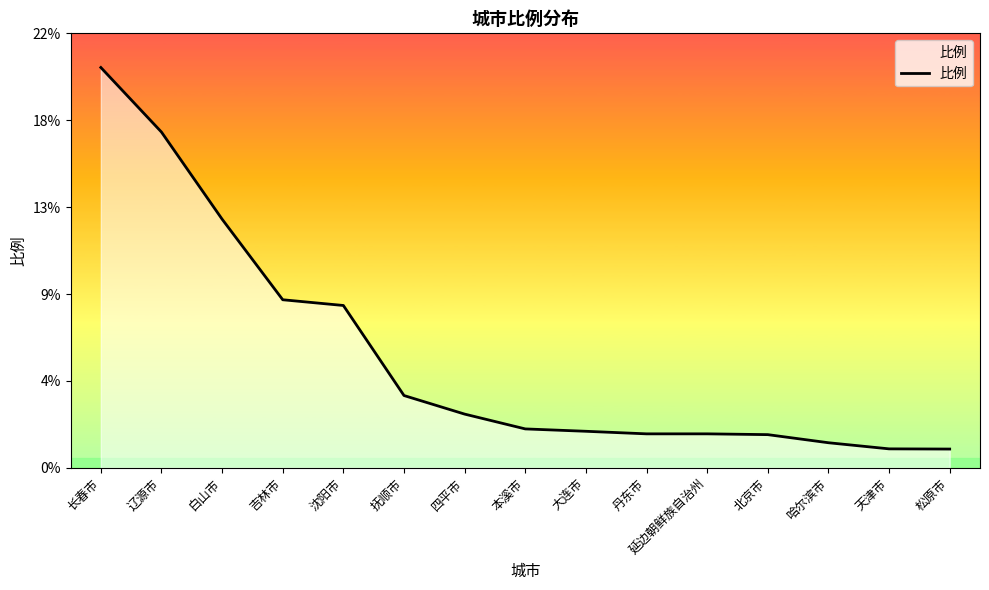

Does the chart display data point markers on the line(s)?

No